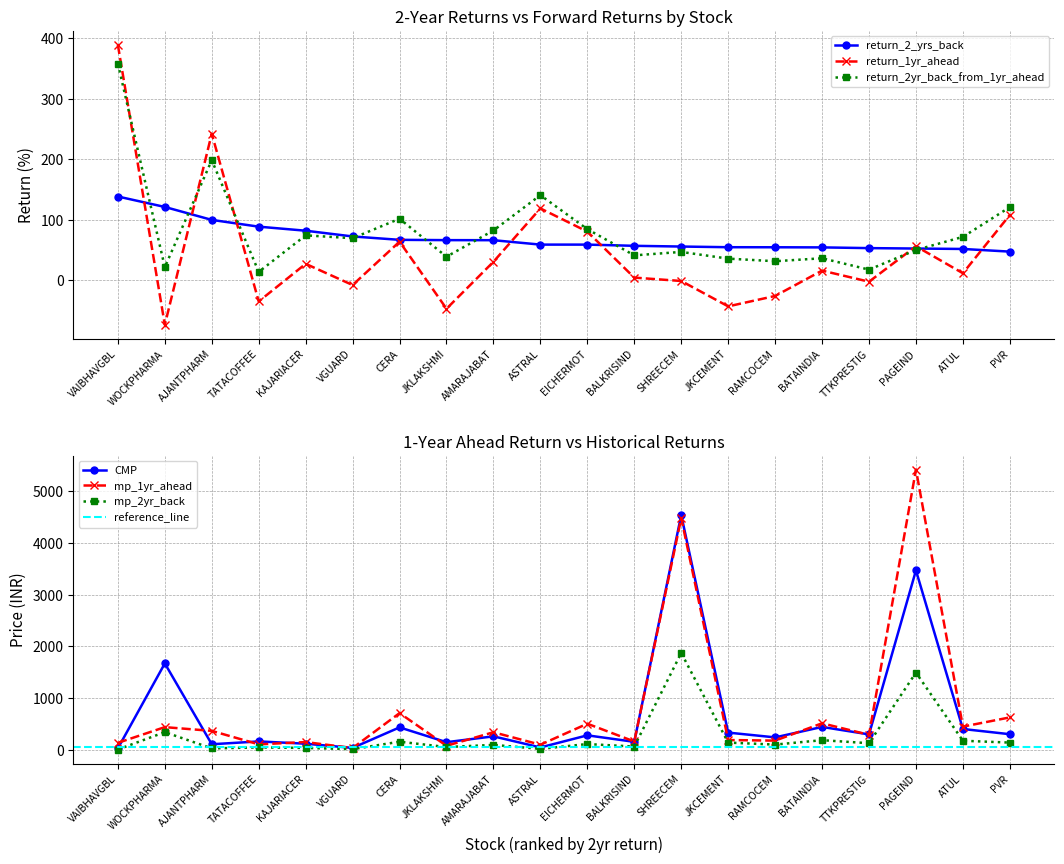

Reading left to right, what are all the values shown in this chart?

CMP: VAIBHAVGBL=27.5	WOCKPHARMA=1671.4	AJANTPHARM=106.8	TATACOFFEE=161.7	KAJARIACER=117.5	VGUARD=36.3	CERA=433.2	JKLAKSHMI=146.8	AMARAJABAT=260.0	ASTRAL=44.7	EICHERMOT=279.5	BALKRISIND=153.6	SHREECEM=4544.1	JKCEMENT=332.4	RAMCOCEM=239.8	BATAINDIA=442.0	TTKPRESTIG=297.3	PAGEIND=3471.7	ATUL=402.0	PVR=301.2
mp_2yr_back: VAIBHAVGBL=4.8	WOCKPHARMA=341.6	AJANTPHARM=26.8	TATACOFFEE=45.5	KAJARIACER=35.5	VGUARD=12.2	CERA=155.7	JKLAKSHMI=53.0	AMARAJABAT=94.1	ASTRAL=17.7	EICHERMOT=110.6	BALKRISIND=62.4	SHREECEM=1873.9	JKCEMENT=139.1	RAMCOCEM=100.4	BATAINDIA=185.7	TTKPRESTIG=126.9	PAGEIND=1494.0	ATUL=174.7	PVR=138.9
mp_1yr_ahead: VAIBHAVGBL=134.4	WOCKPHARMA=438.1	AJANTPHARM=365.7	TATACOFFEE=105.0	KAJARIACER=149.2	VGUARD=33.4	CERA=709.6	JKLAKSHMI=77.5	AMARAJABAT=339.4	ASTRAL=97.8	EICHERMOT=504.3	BALKRISIND=160.2	SHREECEM=4484.4	JKCEMENT=188.5	RAMCOCEM=177.2	BATAINDIA=512.5	TTKPRESTIG=289.8	PAGEIND=5422.4	ATUL=448.1	PVR=626.5
return_2_yrs_back: VAIBHAVGBL=138.5	WOCKPHARMA=121.2	AJANTPHARM=99.8	TATACOFFEE=88.6	KAJARIACER=81.9	VGUARD=72.4	CERA=66.8	JKLAKSHMI=66.3	AMARAJABAT=66.2	ASTRAL=58.9	EICHERMOT=58.9	BALKRISIND=56.9	SHREECEM=55.7	JKCEMENT=54.6	RAMCOCEM=54.5	BATAINDIA=54.3	TTKPRESTIG=53.1	PAGEIND=52.4	ATUL=51.7	PVR=47.3
return_1yr_ahead: VAIBHAVGBL=389.4	WOCKPHARMA=-73.8	AJANTPHARM=242.4	TATACOFFEE=-35.1	KAJARIACER=27.1	VGUARD=-8.0	CERA=63.8	JKLAKSHMI=-47.2	AMARAJABAT=30.5	ASTRAL=118.8	EICHERMOT=80.4	BALKRISIND=4.3	SHREECEM=-1.3	JKCEMENT=-43.3	RAMCOCEM=-26.1	BATAINDIA=15.9	TTKPRESTIG=-2.5	PAGEIND=56.2	ATUL=11.5	PVR=108.0
return_2yr_back_from_1yr_ahead: VAIBHAVGBL=358.3	WOCKPHARMA=21.6	AJANTPHARM=198.6	TATACOFFEE=13.8	KAJARIACER=74.2	VGUARD=69.5	CERA=101.7	JKLAKSHMI=38.9	AMARAJABAT=82.3	ASTRAL=140.7	EICHERMOT=84.5	BALKRISIND=41.1	SHREECEM=46.8	JKCEMENT=35.7	RAMCOCEM=31.4	BATAINDIA=36.3	TTKPRESTIG=17.5	PAGEIND=50.0	ATUL=71.7	PVR=120.9